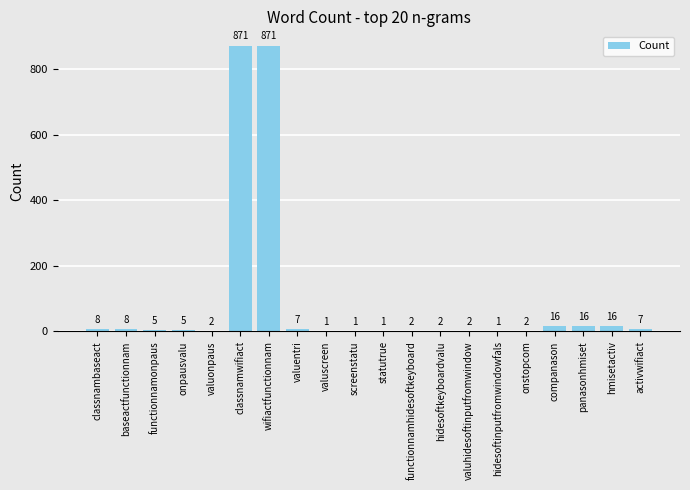

The value at companason is 16. True or false?

True